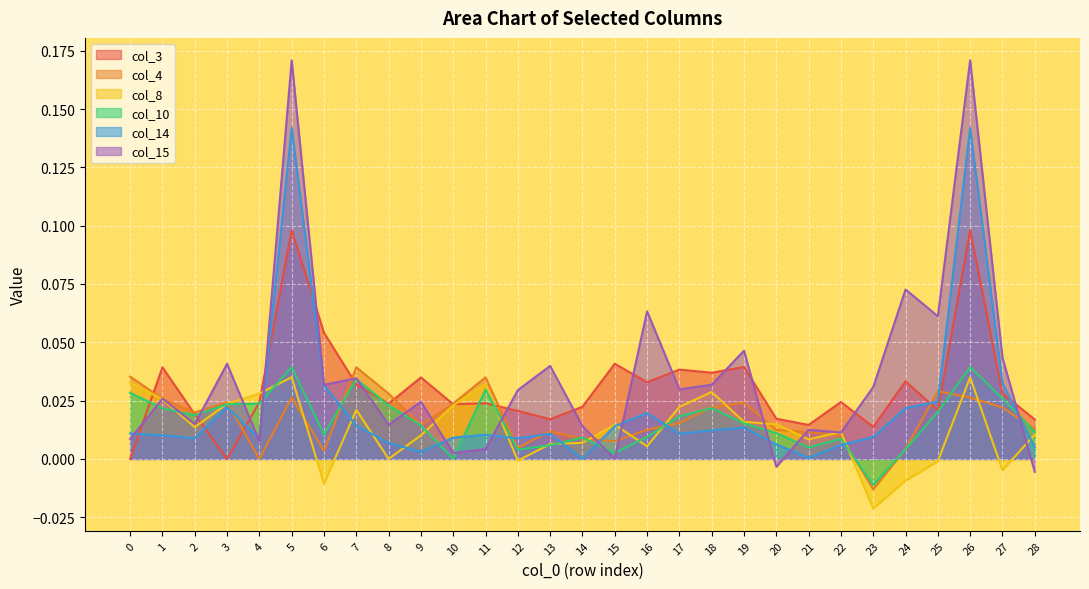

How many values in the col_10 series are below 0?

1